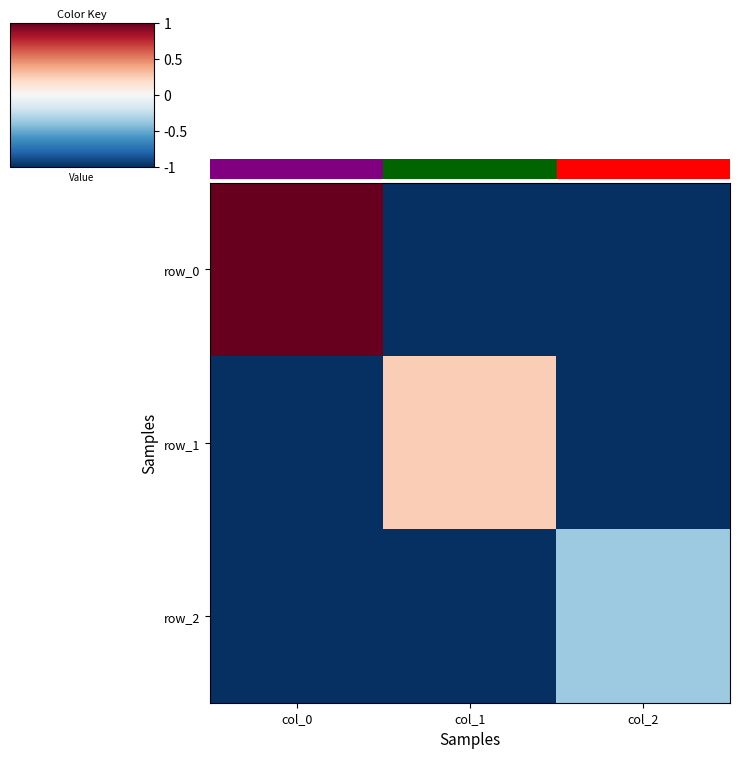

The row_1 series shows 0.0 at col_0. True or false?

True